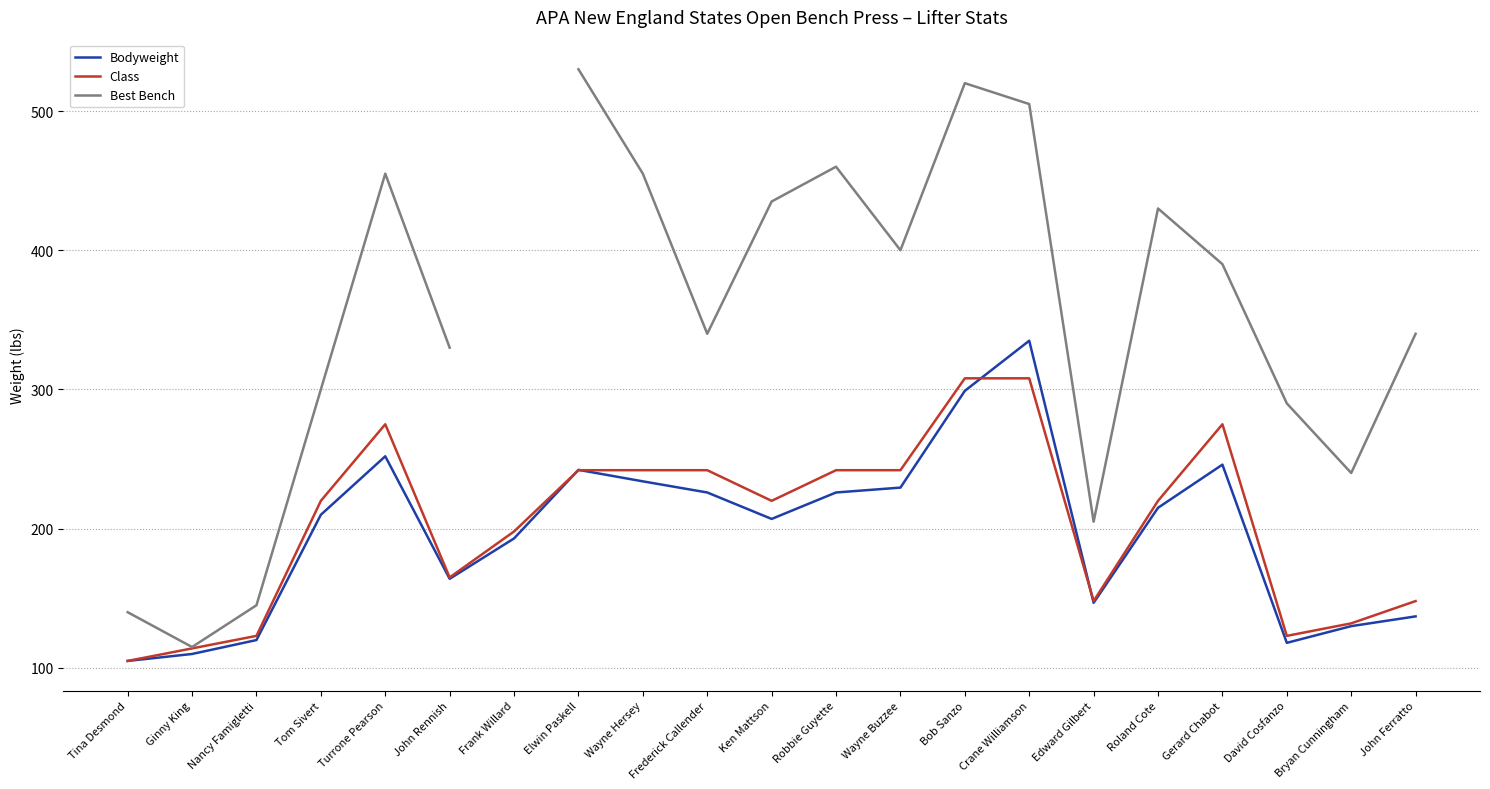

What are all the series names shown in the legend?

Bodyweight, Class, Best Bench